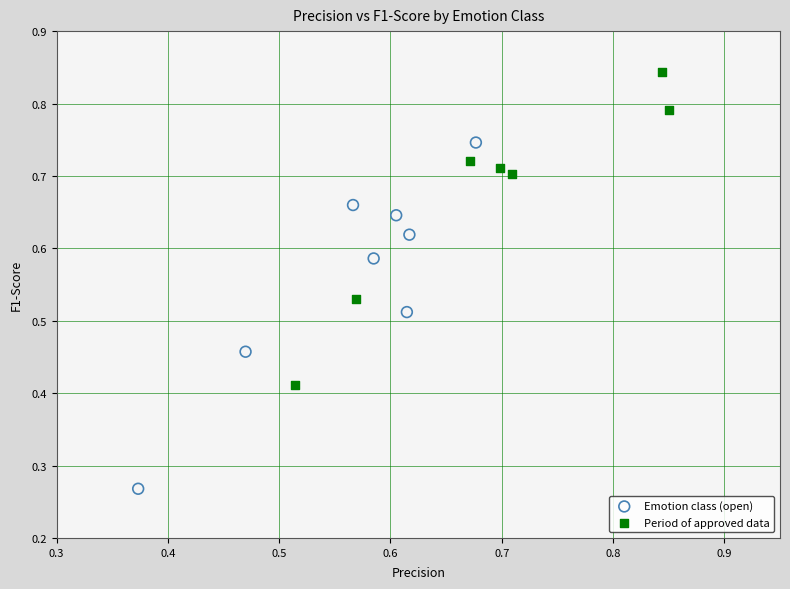

Which series has the widest spread of Y values?

Emotion class (open)